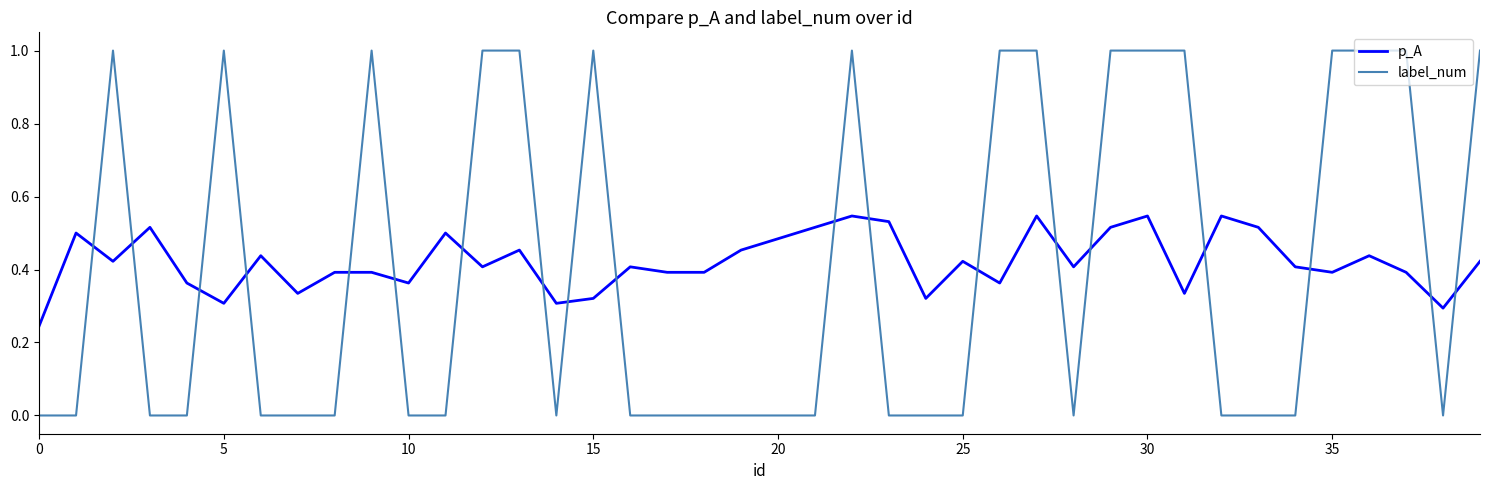

How many distinct data groups are displayed?

2